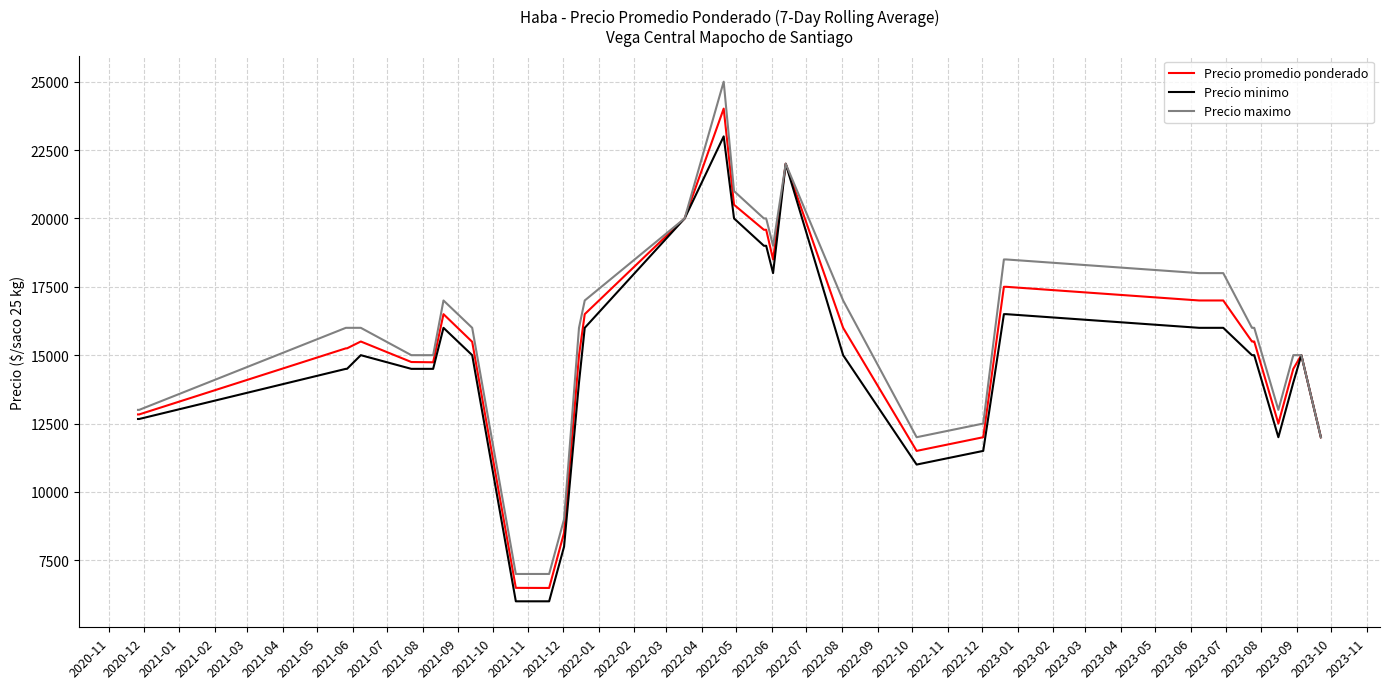

Count the number of categories in the chart.

40